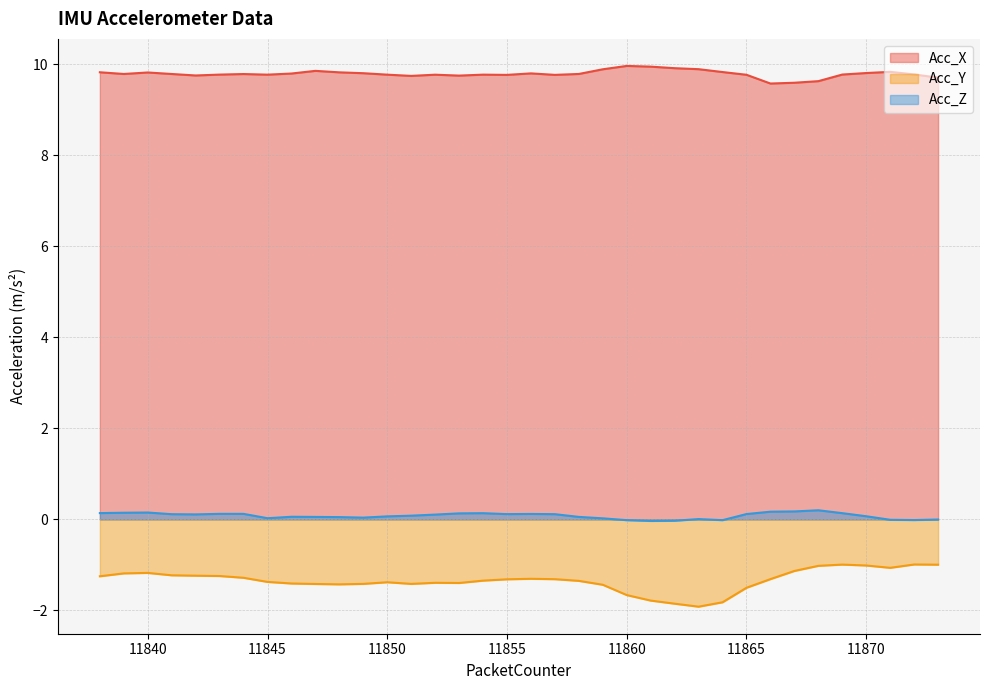

At which category is the sum across all series the highest?

11869